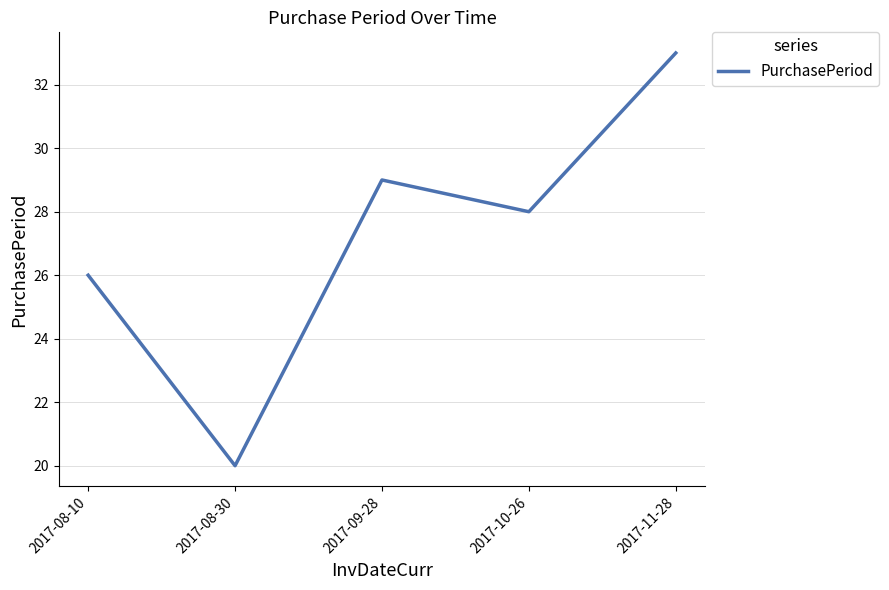

What is the sum of all values?

136